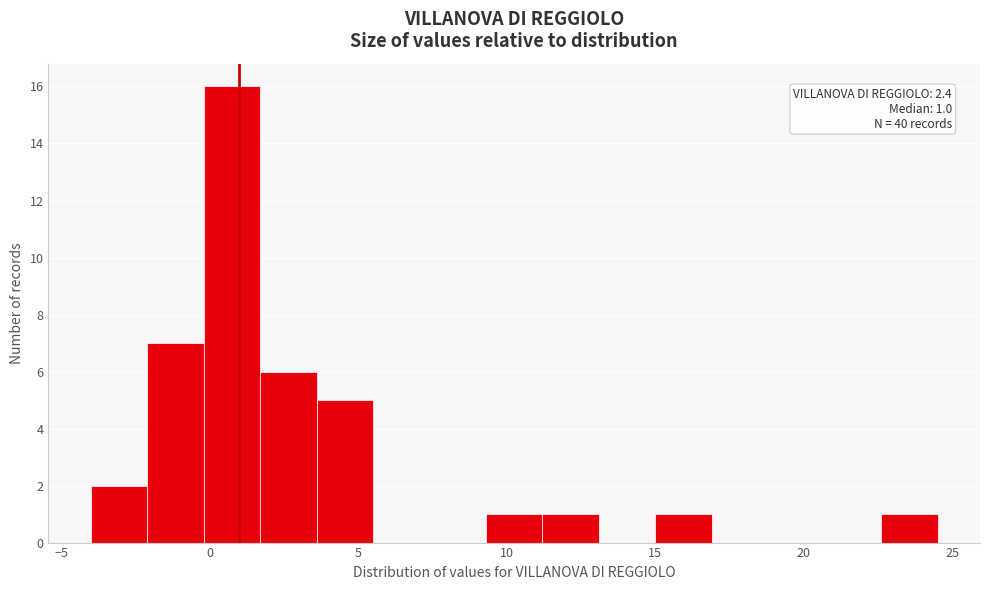

Read against the x-axis, roughly where is the centre of the tallest bar?

1.0